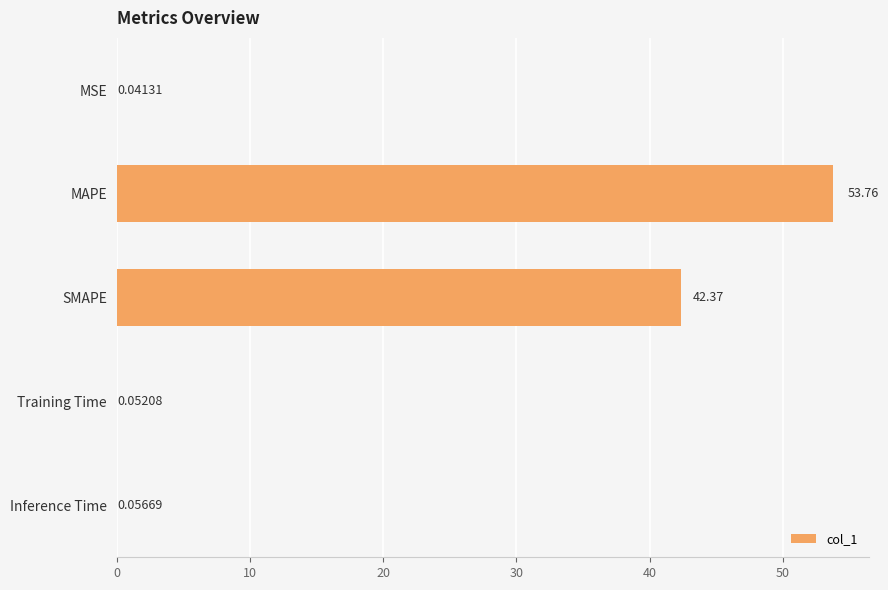

At which label is the value closest to 26?

SMAPE